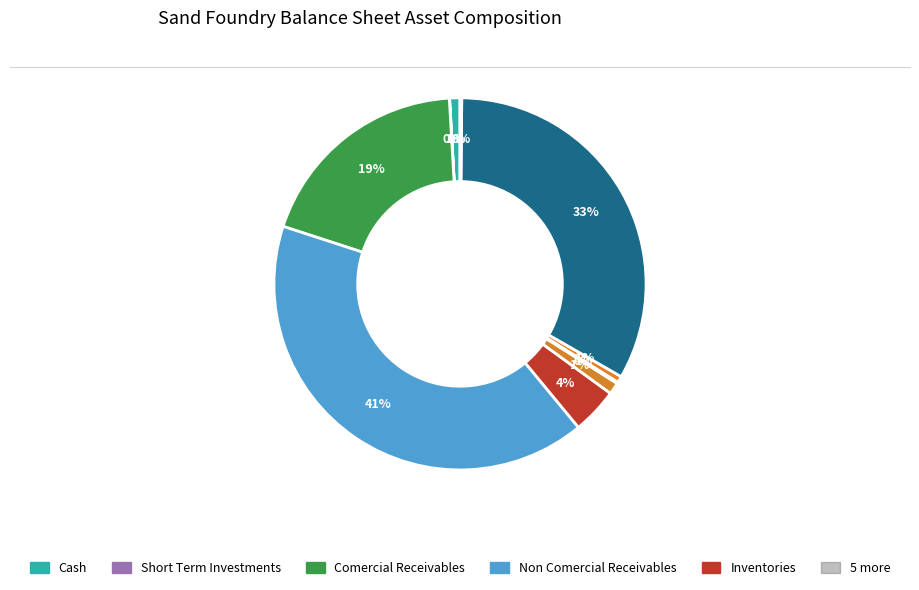

Is there any slice that represents more than half of the pie?

No